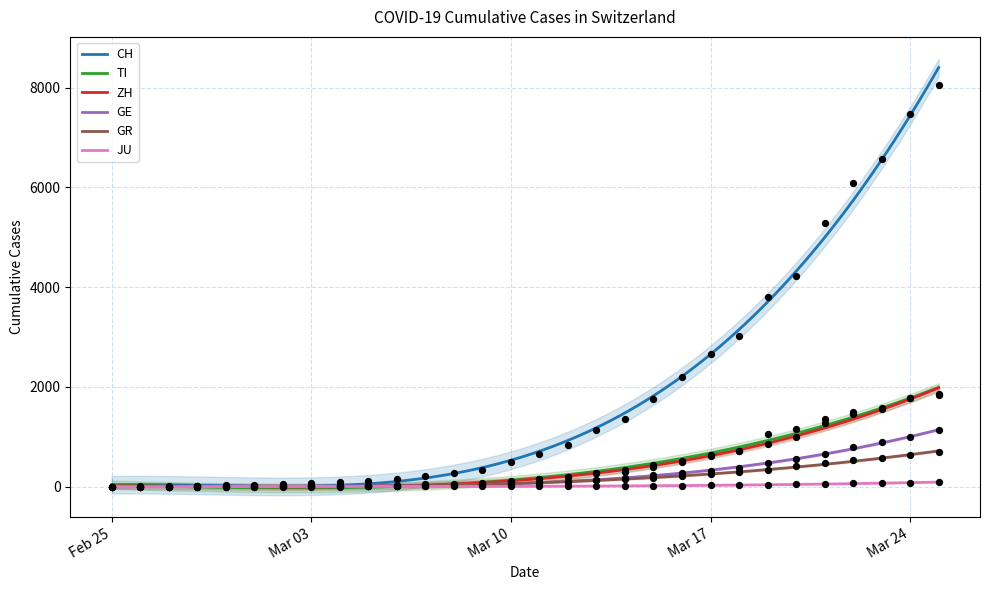

Is the value of GR at 2020-03-19 greater than the value of TI at 2020-03-09?

Yes